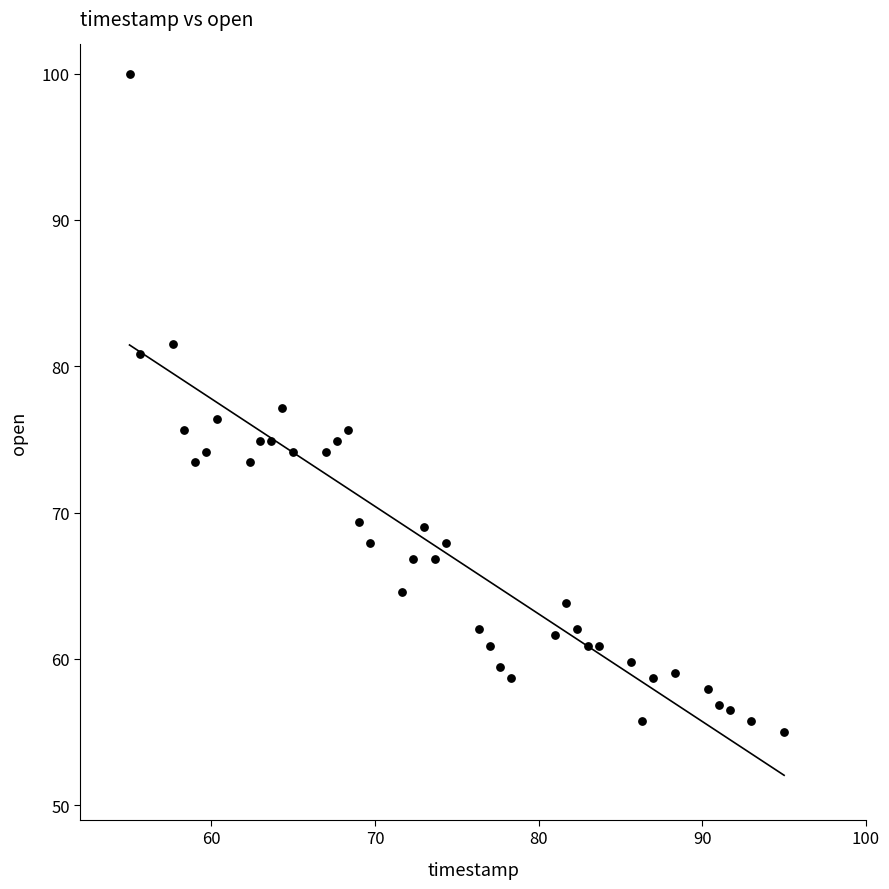

What is the range of X values (max minus min)?

40.0